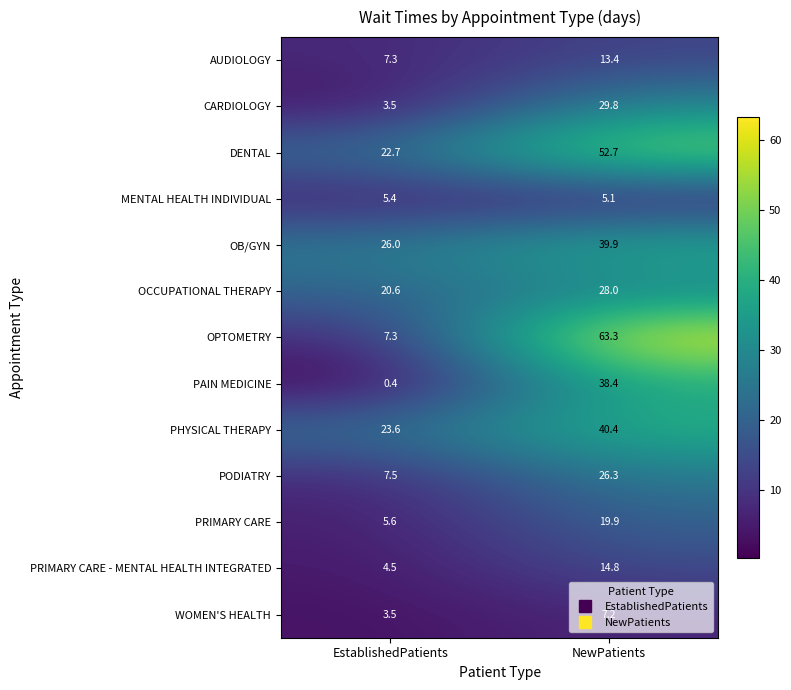

Which label corresponds to the smallest value in the chart?

EstablishedPatients